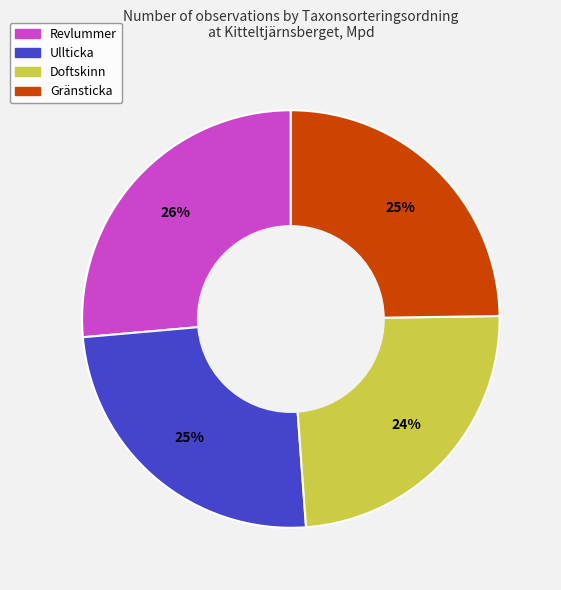

What is the smallest slice in the pie chart?

Doftskinn